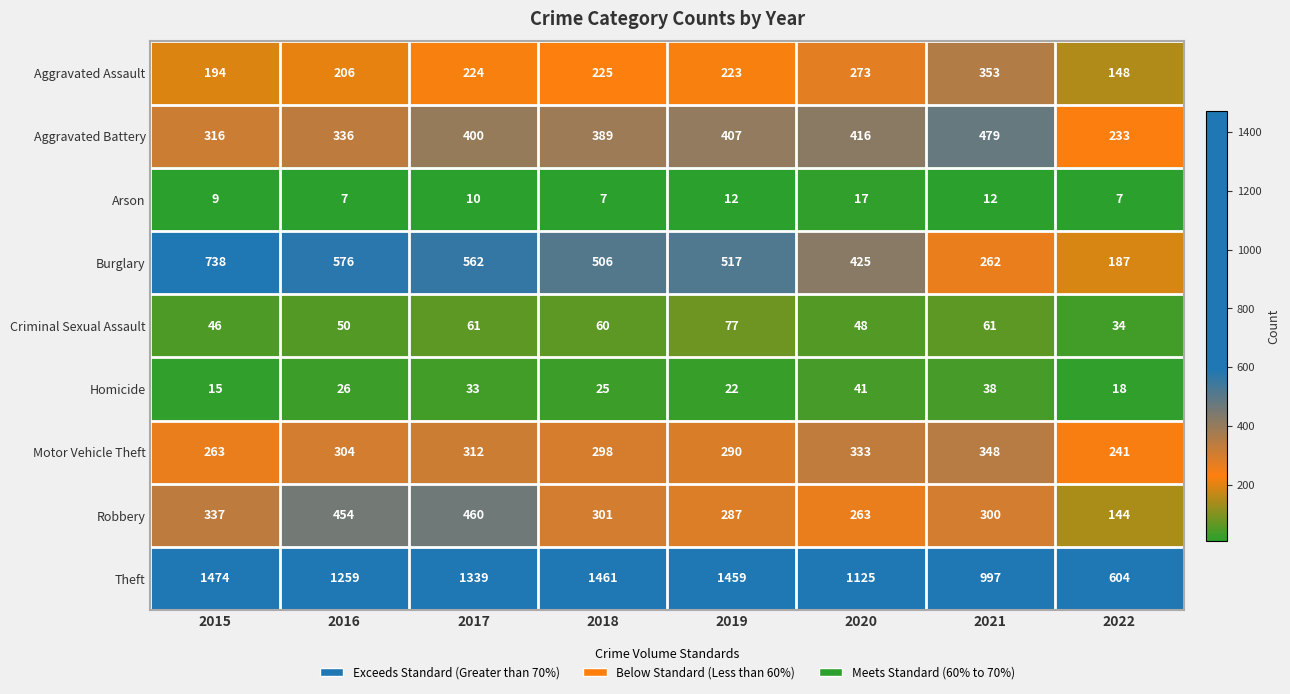

What is the minimum value for Robbery?

144